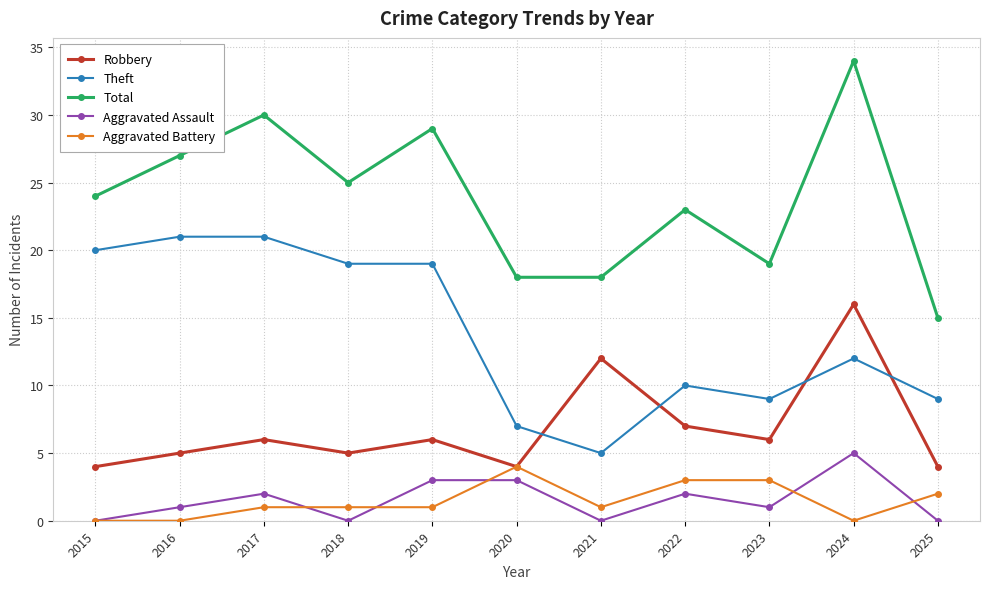

Which series has the widest spread of values?

Total